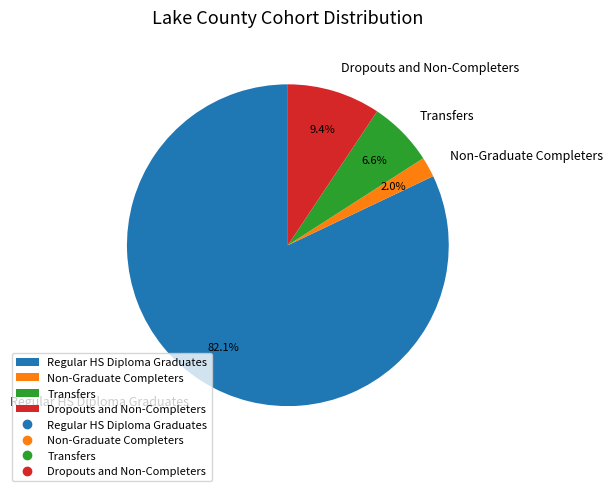

Rank the categories by value from highest to lowest.

Regular HS Diploma Graduates, Dropouts and Non-Completers, Transfers, Non-Graduate Completers